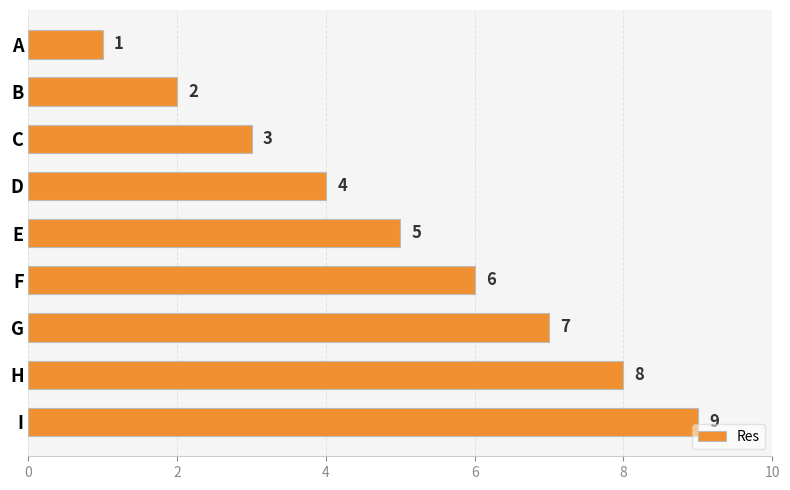

The value at B is 3. True or false?

False